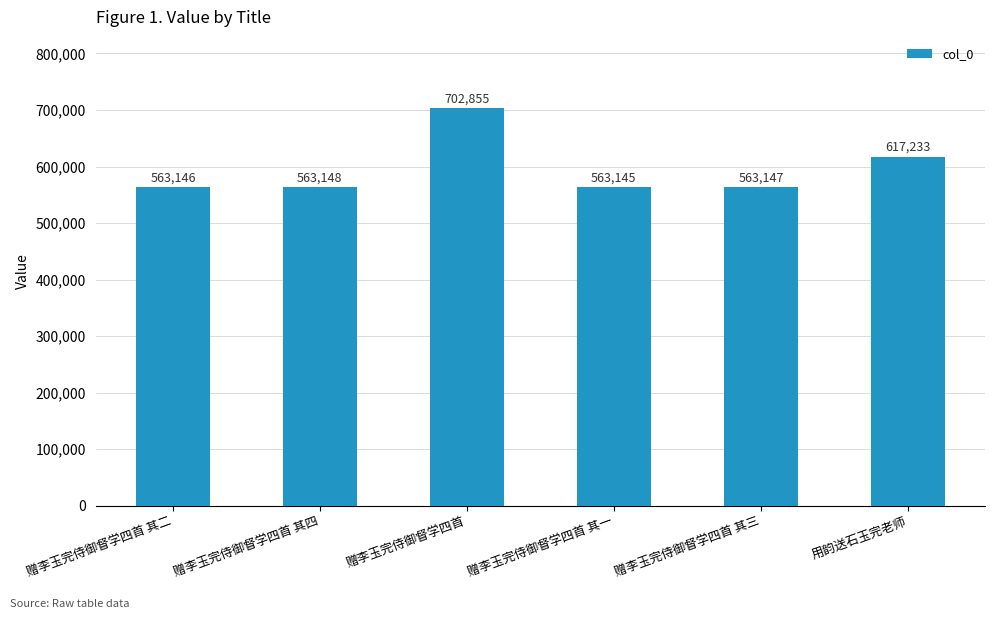

Reading left to right, extract all data points from this chart.

赠李玉完侍御督学四首 其二=563146	赠李玉完侍御督学四首 其四=563148	赠李玉完侍御督学四首=702855	赠李玉完侍御督学四首 其一=563145	赠李玉完侍御督学四首 其三=563147	用韵送石玉完老师=617233